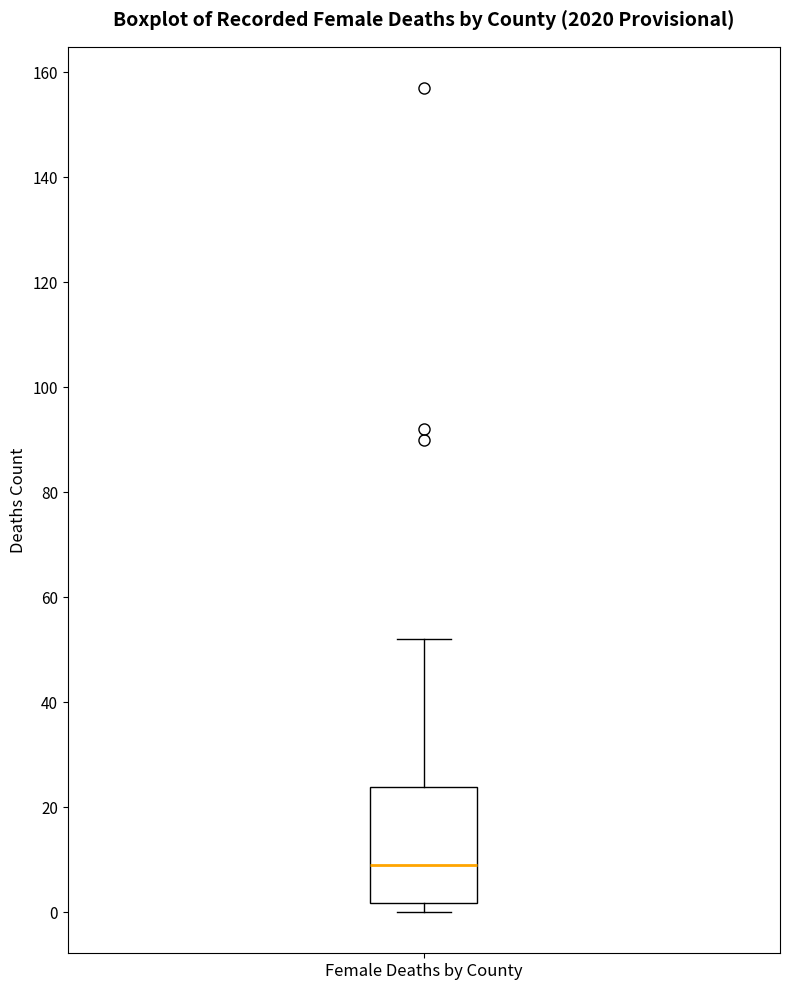

Read this box plot against the y-axis: the position of the median line, the range covered by the box, and the ends of both whiskers. The values are not printed on the chart, so give them approximately, as read against the axis.

median 10, box 2 to 24, whiskers 0 to 52